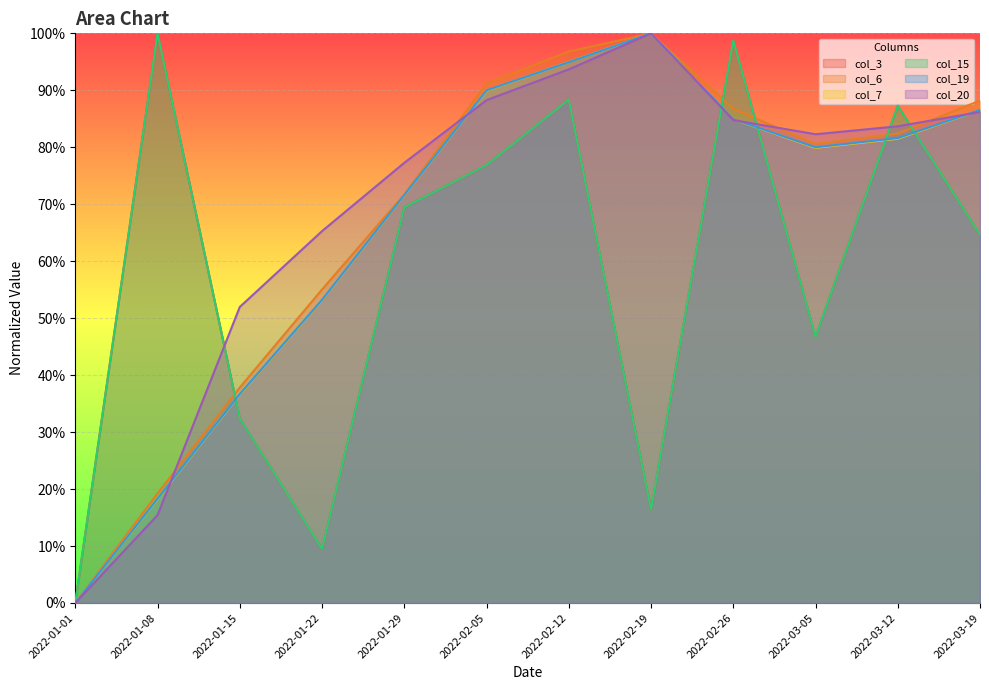

True or false: col_6 has a value of 0.5 at 2022-01-01.

False